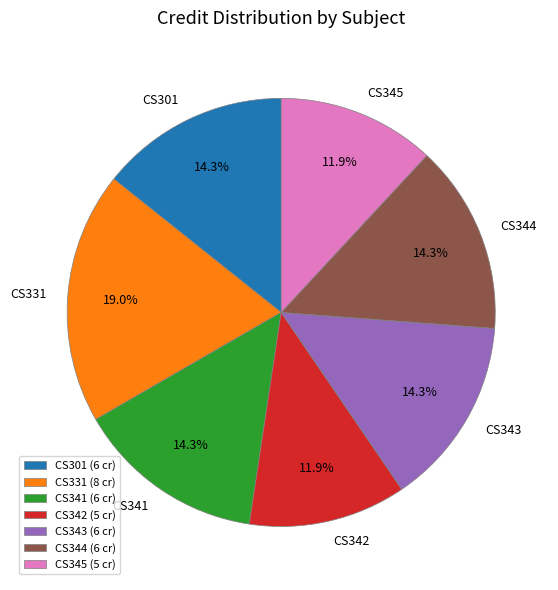

What is the total percentage of CS343 and CS344?

28.6%